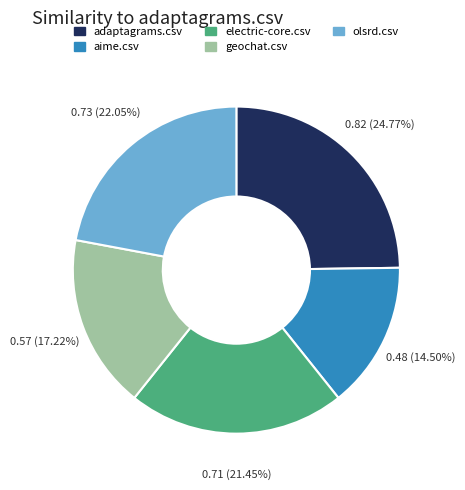

Rank the categories by value from highest to lowest.

adaptagrams.csv, olsrd.csv, electric-core.csv, geochat.csv, aime.csv